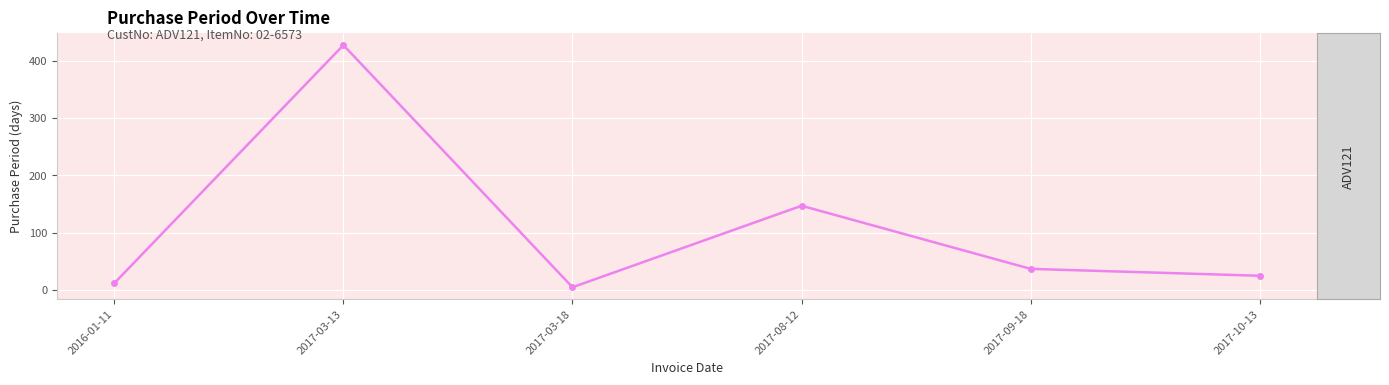

Between 2017-03-18 and 2017-09-18, which is larger?

2017-09-18